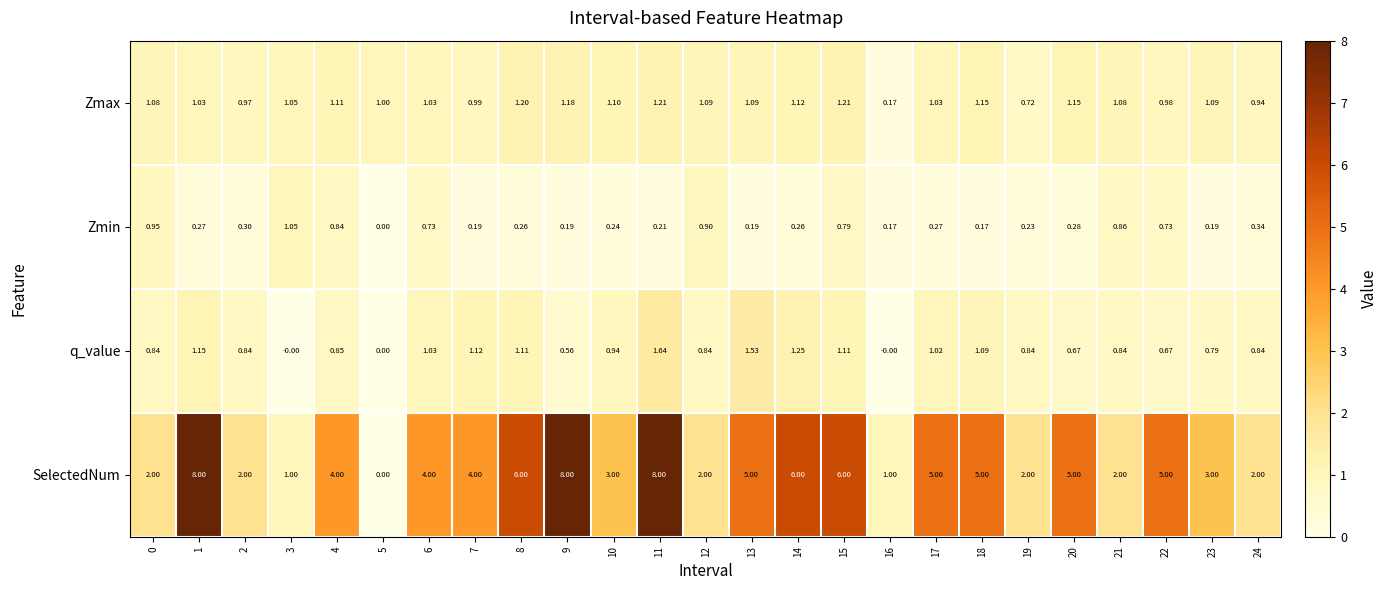

Which series has the largest range (max minus min)?

SelectedNum